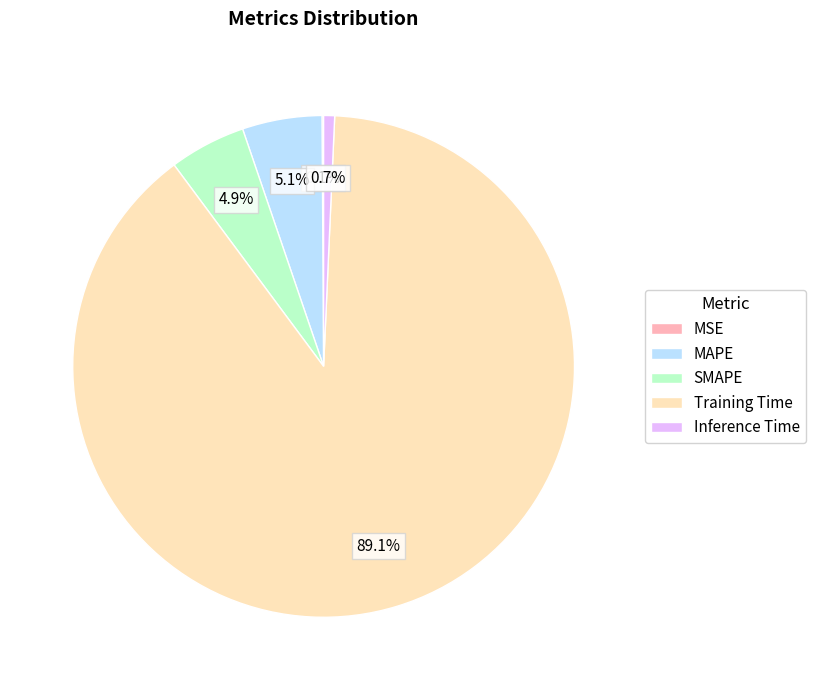

Which category accounts for the majority?

Training Time